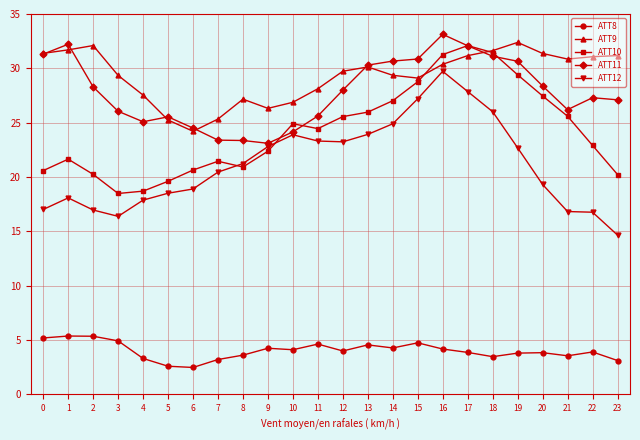

How many intersections are there between ATT12 and ATT10?

2